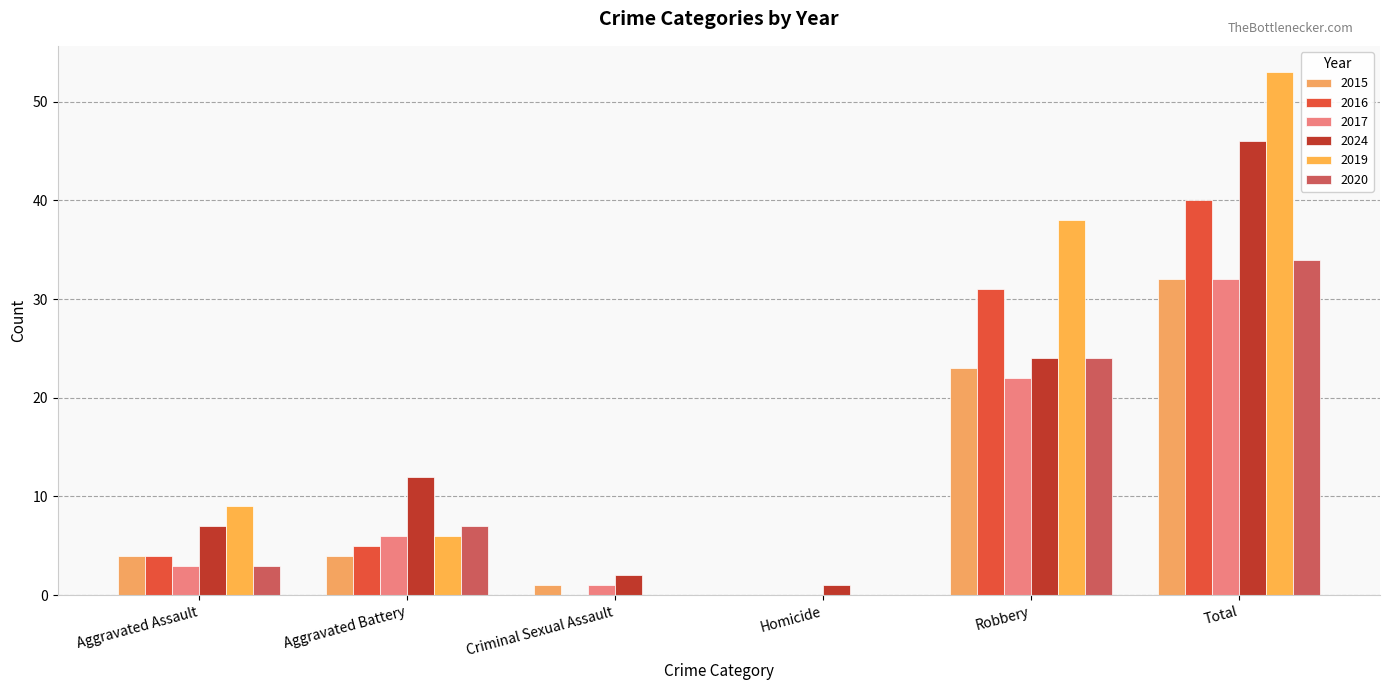

Count the number of data series in this chart.

6